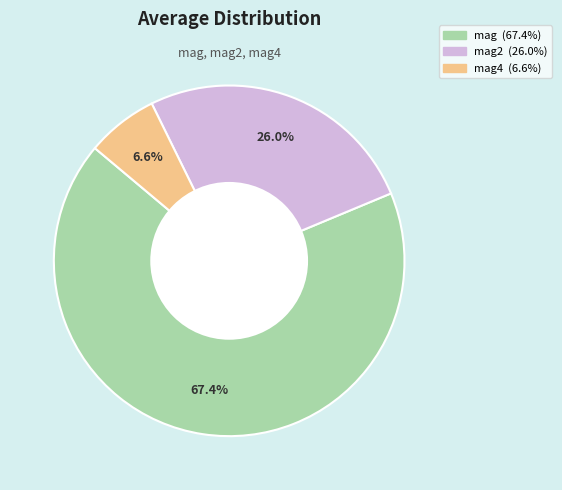

Is there any slice that represents more than half of the pie?

Yes